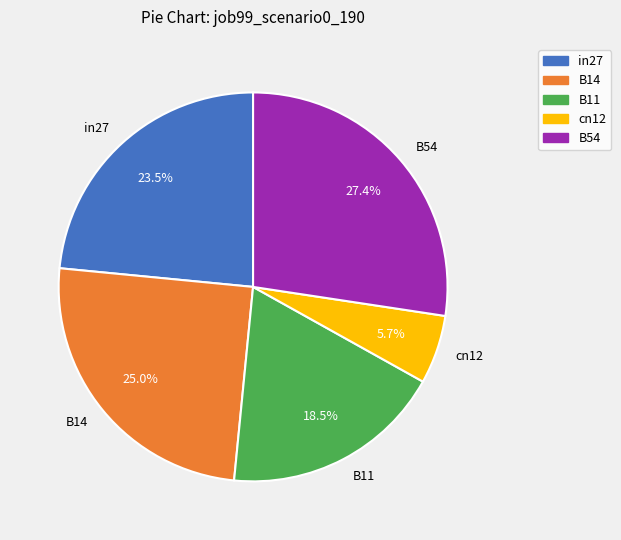

Do cn12 and B14 together represent more than half of the pie?

No